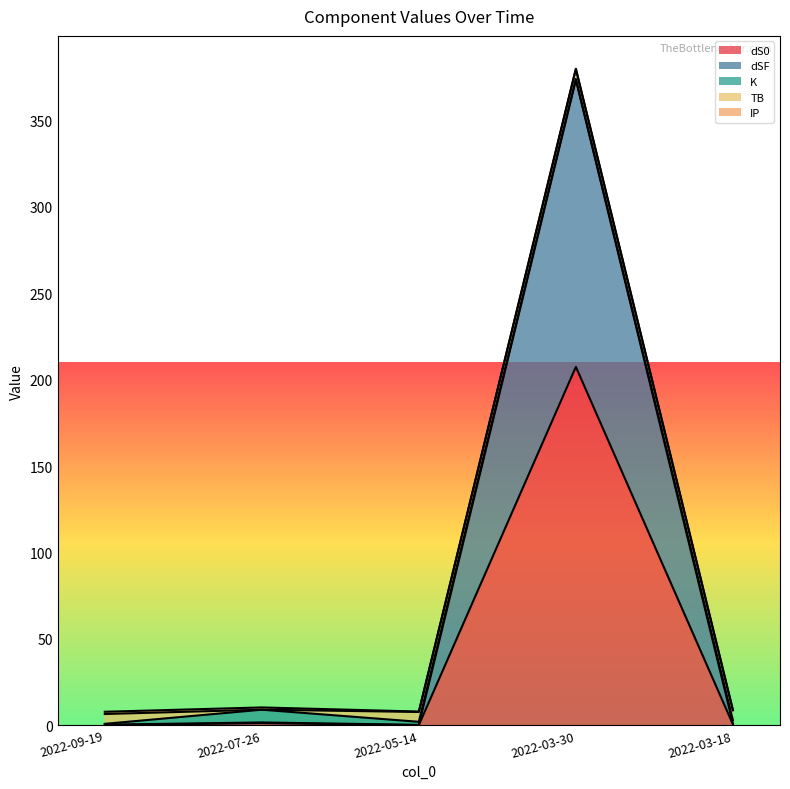

What is the spread (max minus min) of values at 2022-03-18?

5.5